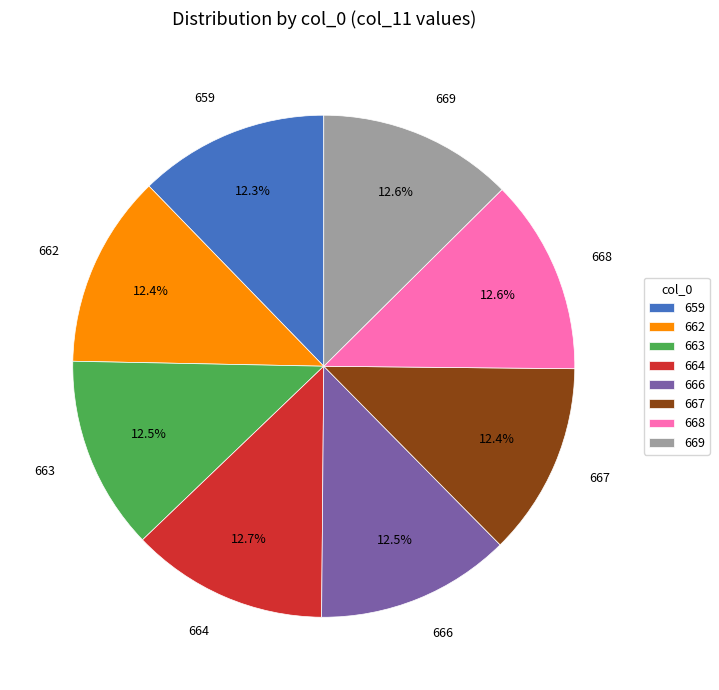

Is there any slice that represents more than half of the pie?

No